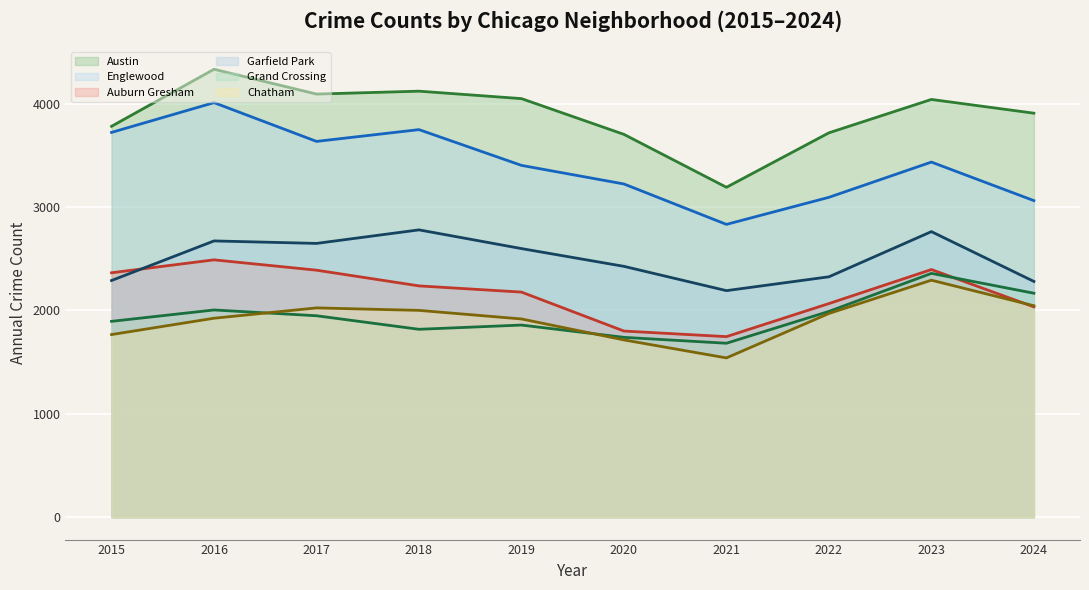

The Chatham (line) series shows 589 at 2015. True or false?

False